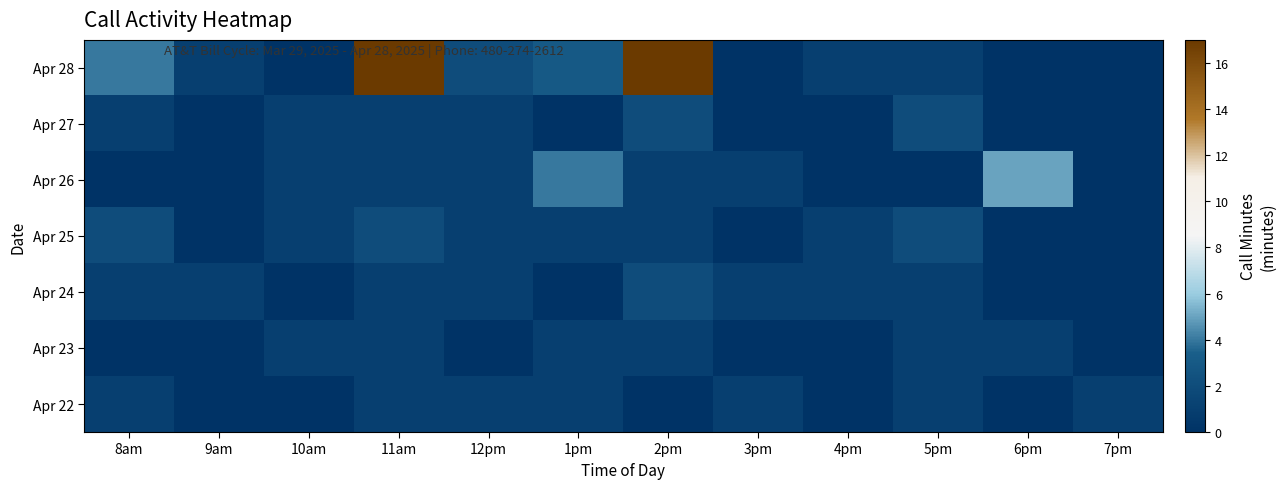

Rank the series at 12pm from lowest to highest value.

Apr 23, Apr 27, Apr 26, Apr 25, Apr 24, Apr 22, Apr 28